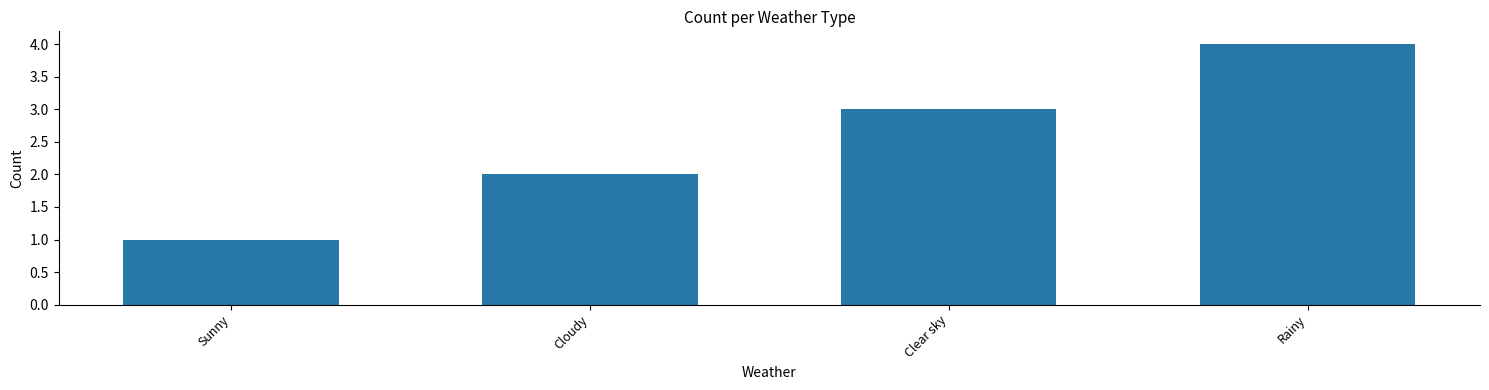

What is the difference between the maximum and second lowest values?

2